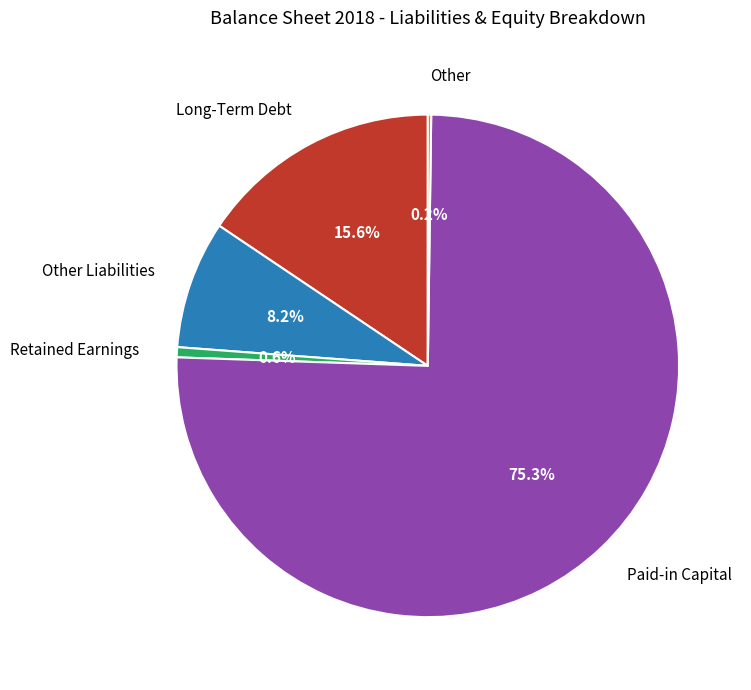

Which category has the biggest portion of the pie?

Paid-in Capital